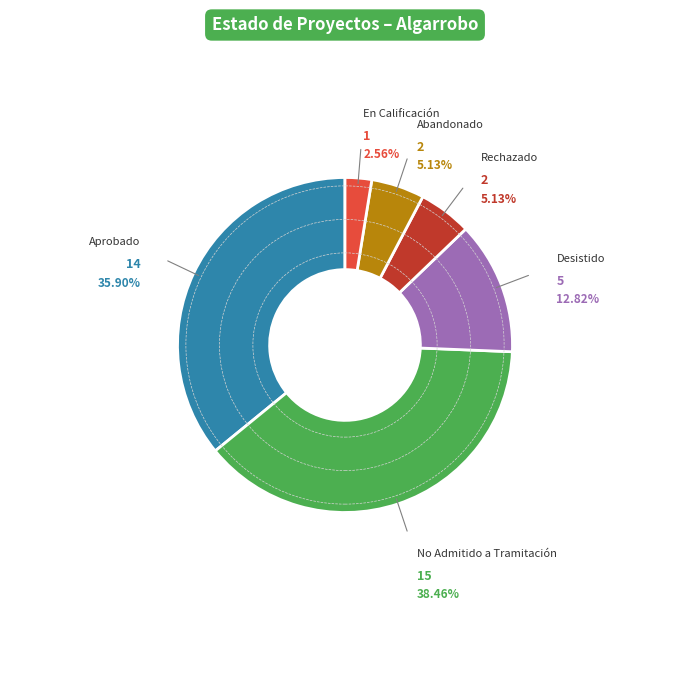

Does any single category account for the majority?

No